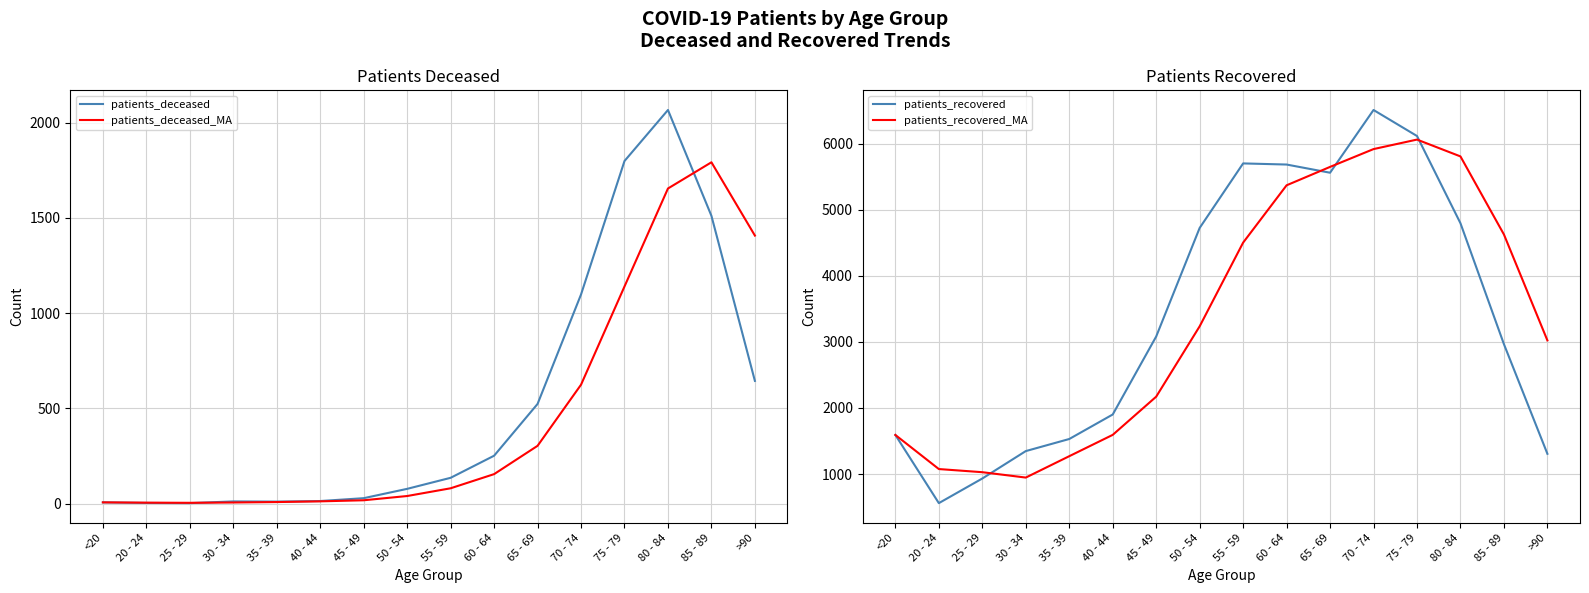

How many interior local valleys does the patients_deceased series have?

2